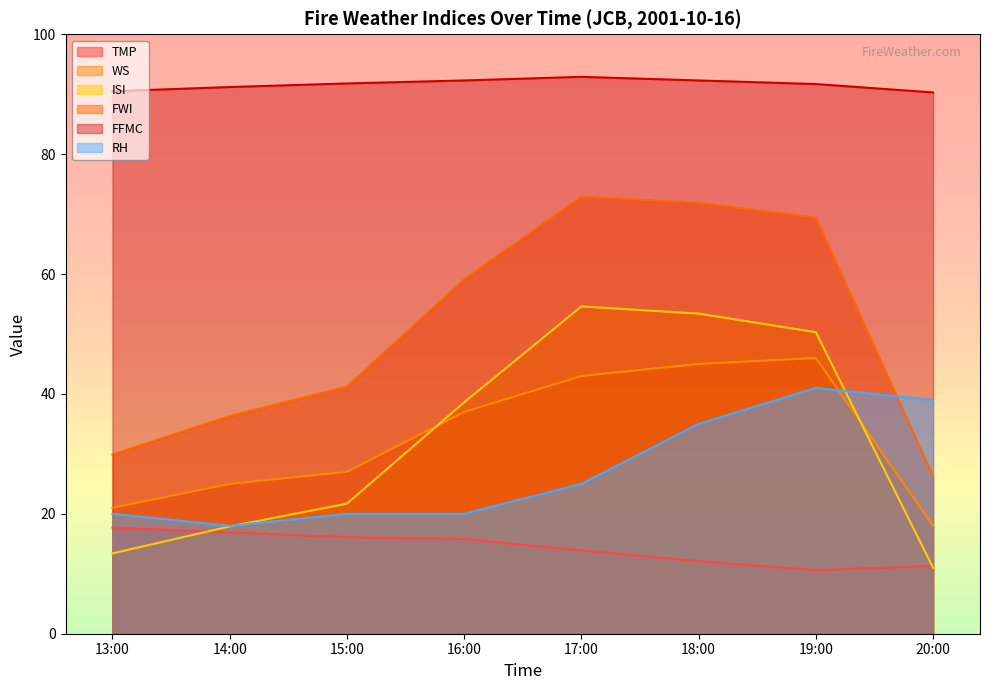

True or false: FFMC has more than 0 points higher than both neighbors.

True